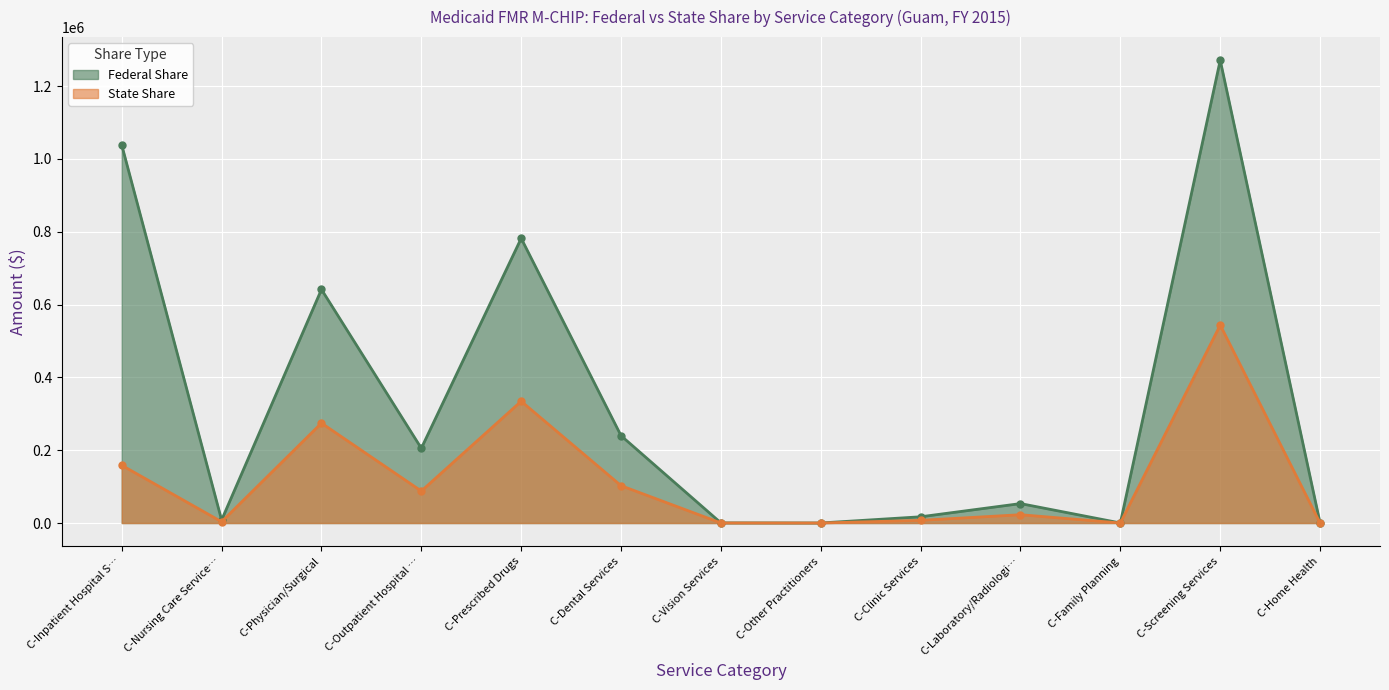

True or false: Federal Share and State Share intersect in this chart.

False